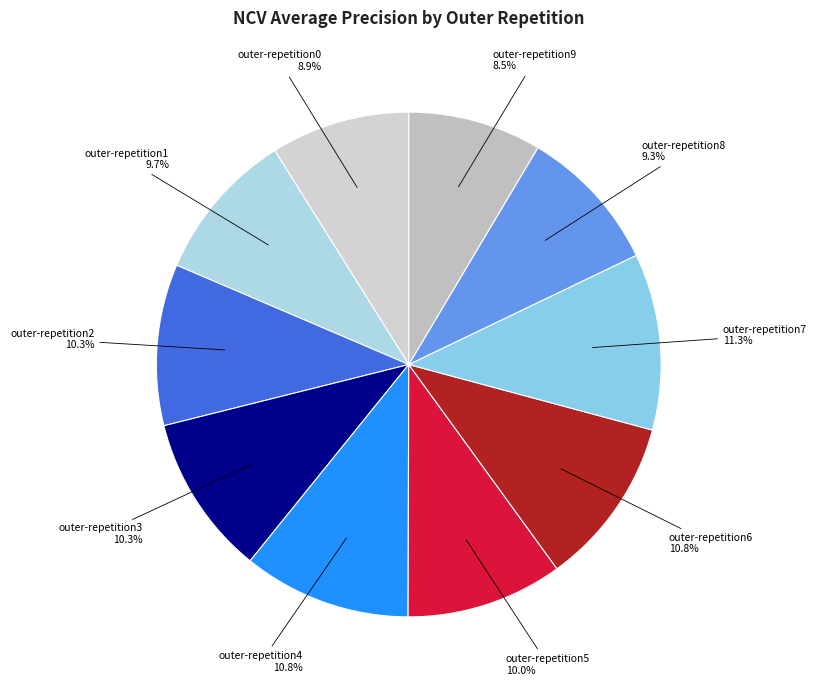

How many segments does this pie chart have?

10